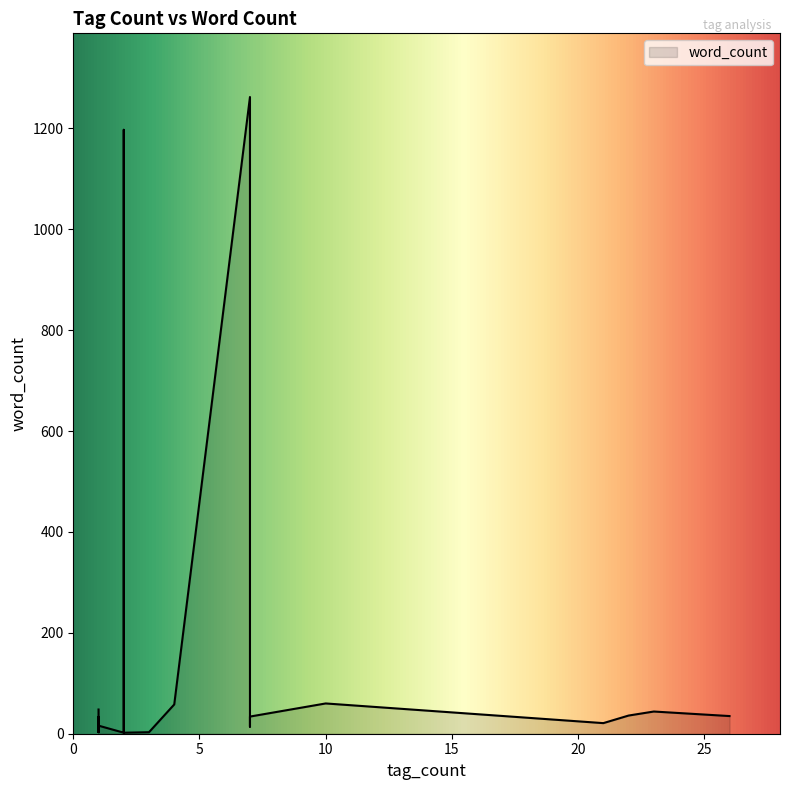

What is the minimum value shown in the chart?

2